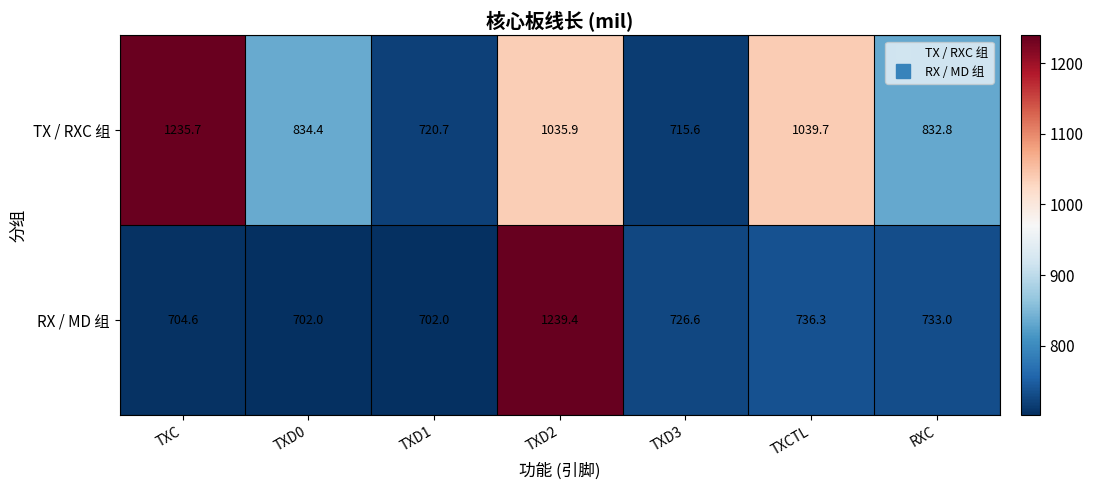

Between TXC and TXCTL, which series saw the biggest shift?

TX / RXC 组